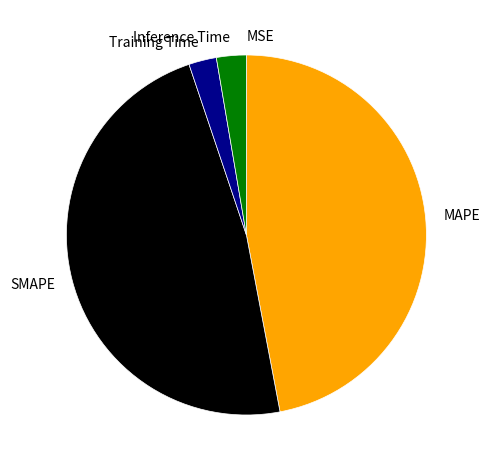

True or false: SMAPE accounts for 57% of the total.

False